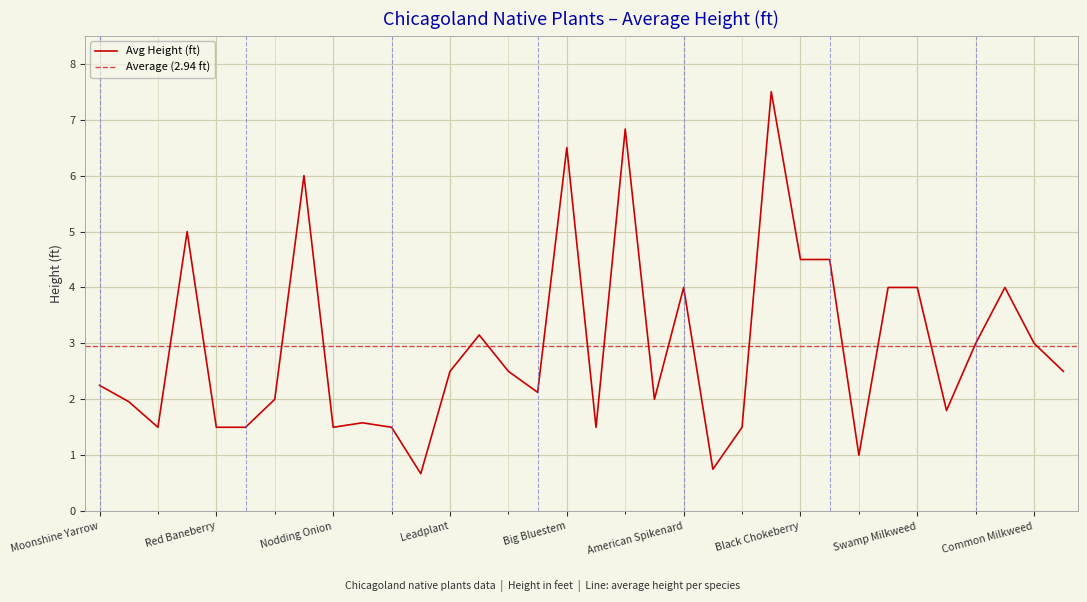

Reading right to left, extract all data points from this chart.

2.5	3.0	4.0	3.0	1.8	4.0	4.0	1.0	4.5	4.5	7.5	1.5	0.8	4.0	2.0	6.8	1.5	6.5	2.1	2.5	3.1	2.5	0.7	1.5	1.6	1.5	6.0	2.0	1.5	1.5	5.0	1.5	2.0	2.2